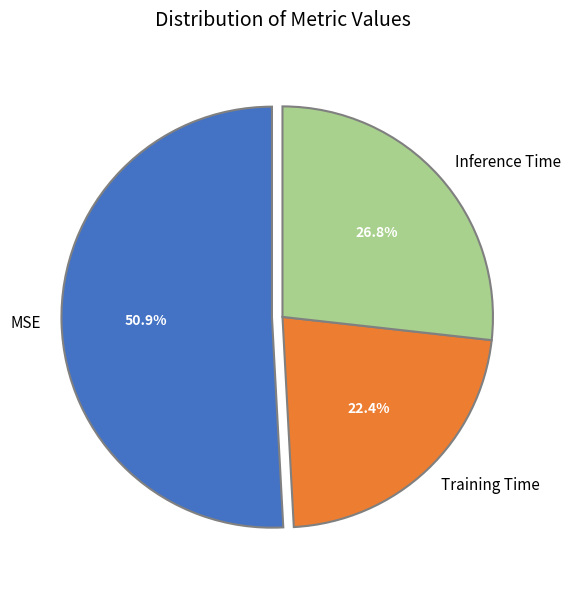

To the nearest percent, what is the difference between the largest and smallest slice percentages?

28%